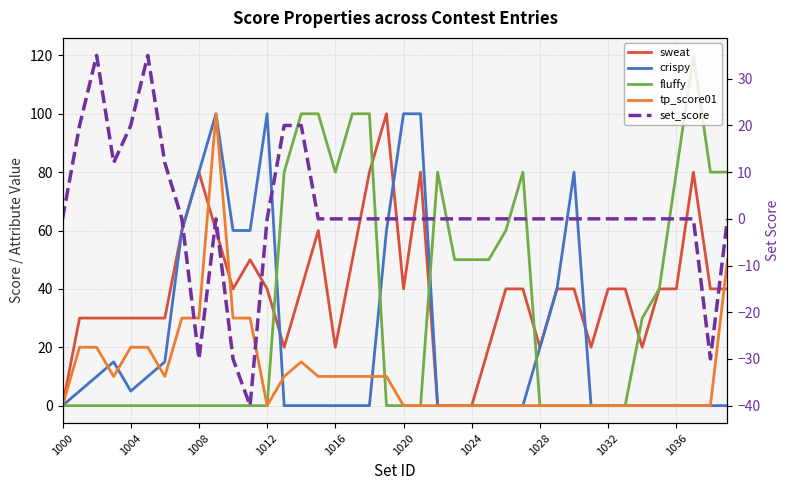

Is the value of set_score at 14 greater than the value of sweat at 23?

Yes